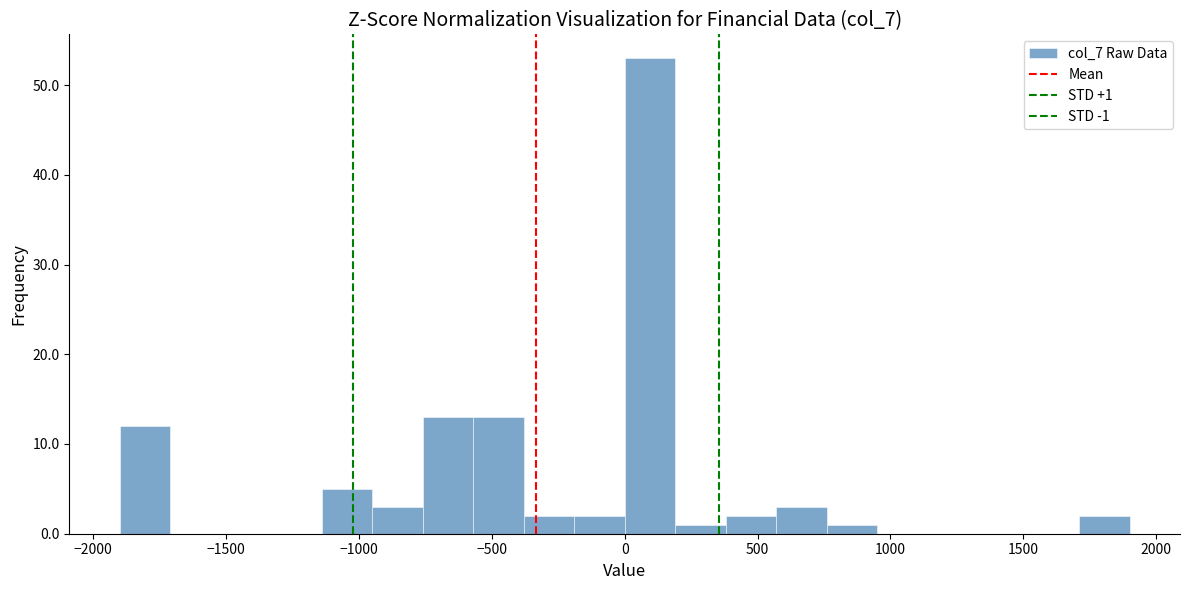

Read against the x-axis, roughly where is the centre of the tallest bar?

100